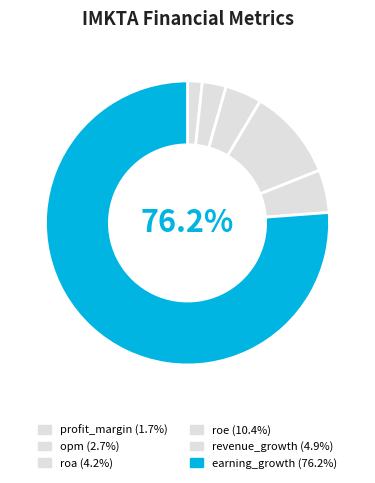

Combined, do earning_growth and opm account for over 50%?

Yes